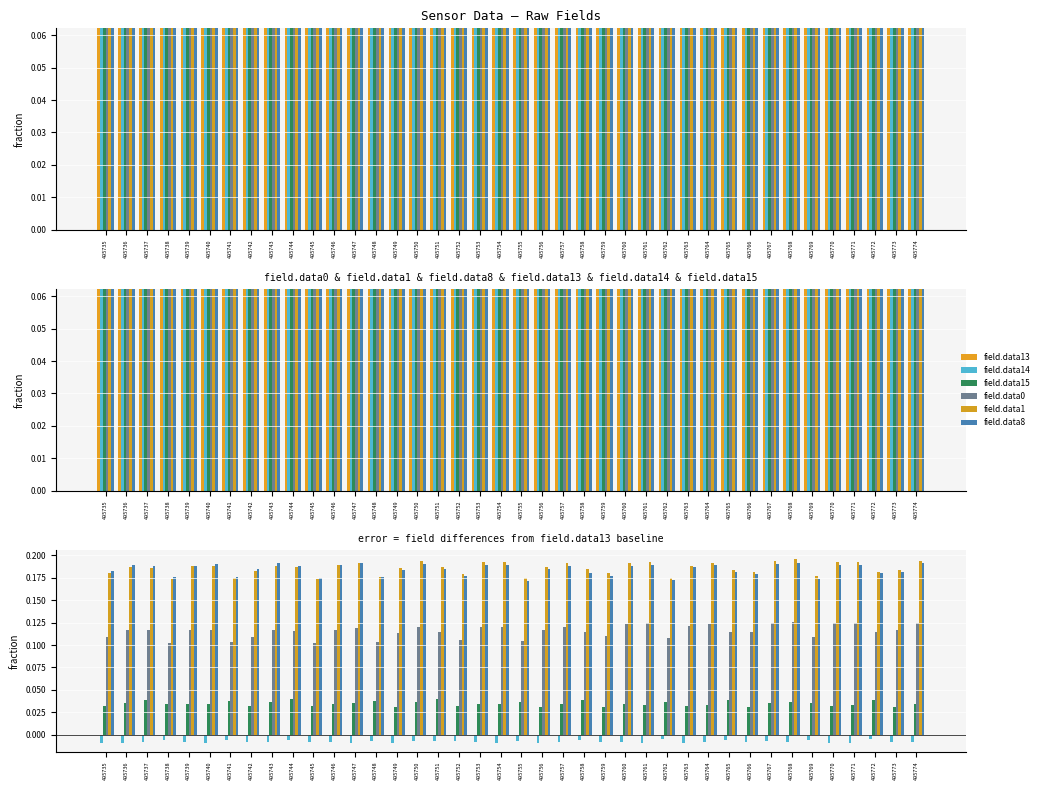

The field.data8 series shows 0.2 at 495774. True or false?

True